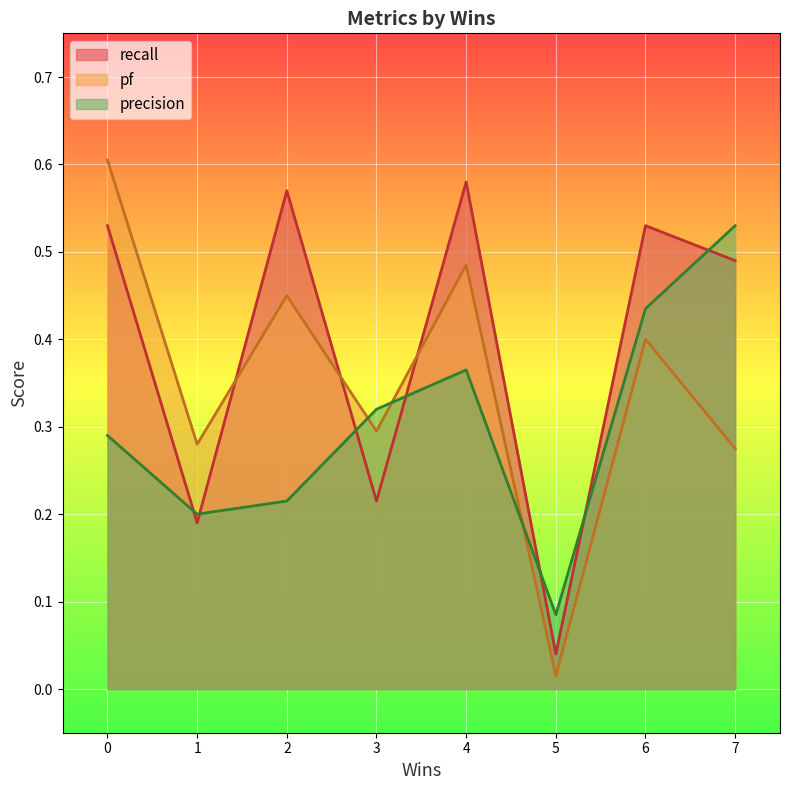

What is the sum of the precision values at 2 and 7?

0.7